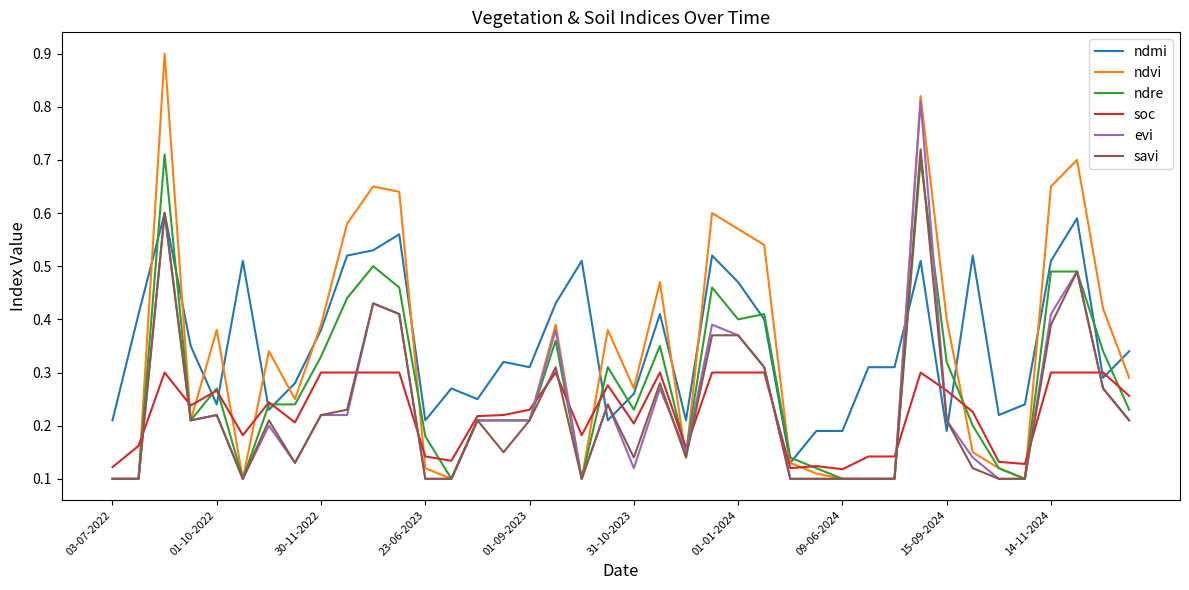

Which series has the widest spread of values?

ndvi